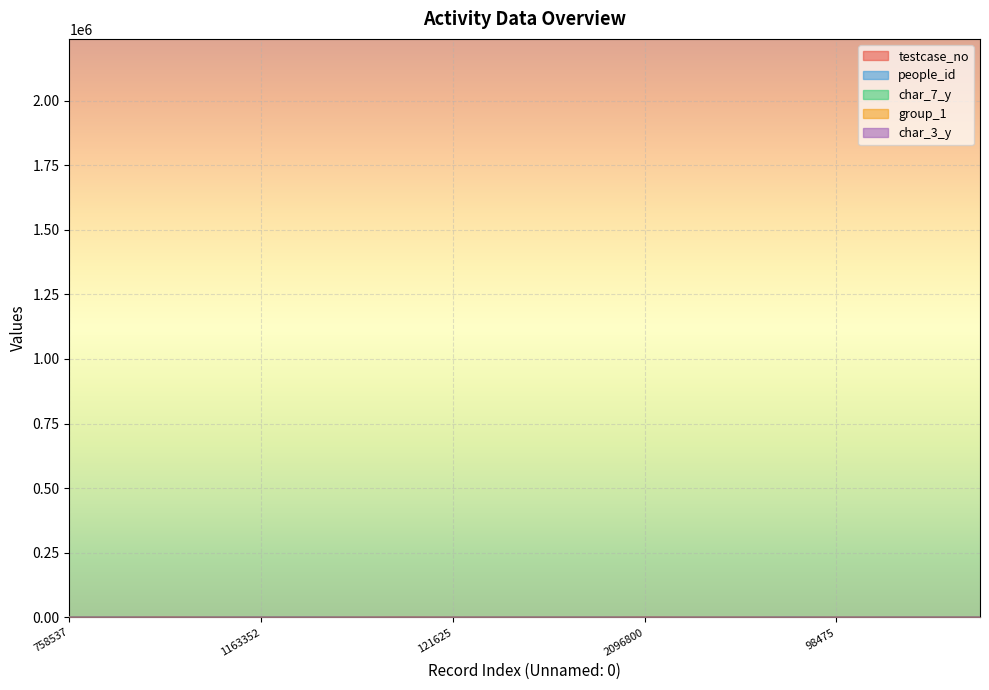

How many interior local peaks does the char_3_y series have?

5